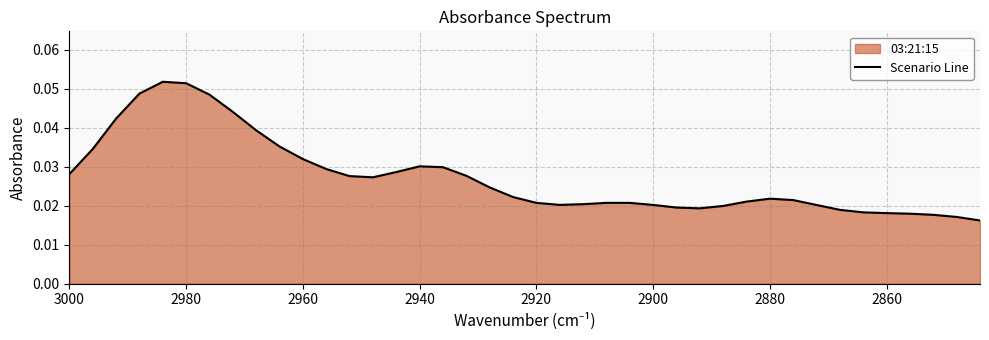

True or false: the data has more than 1 interior local peaks.

True